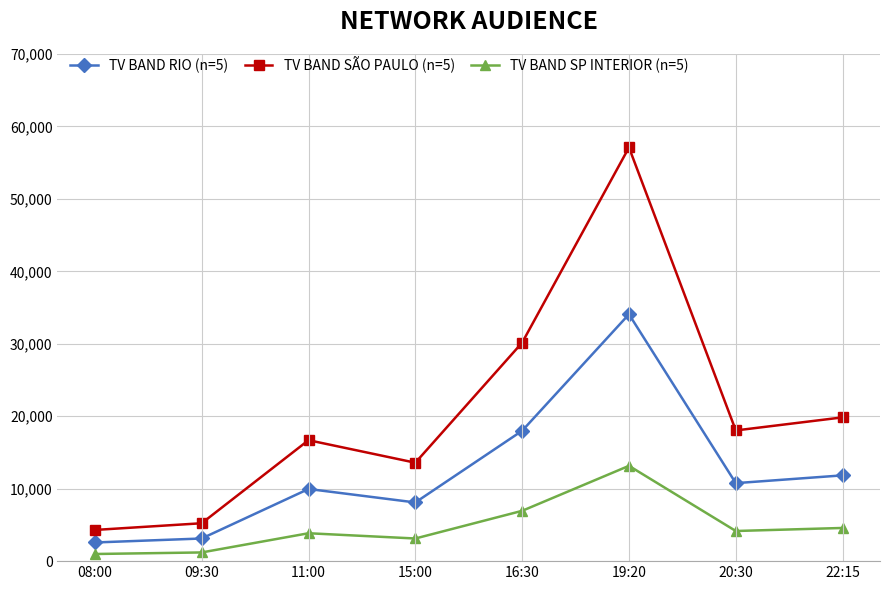

What are all the series names shown in the legend?

TV BAND RIO (n=5), TV BAND SÃO PAULO (n=5), TV BAND SP INTERIOR (n=5)